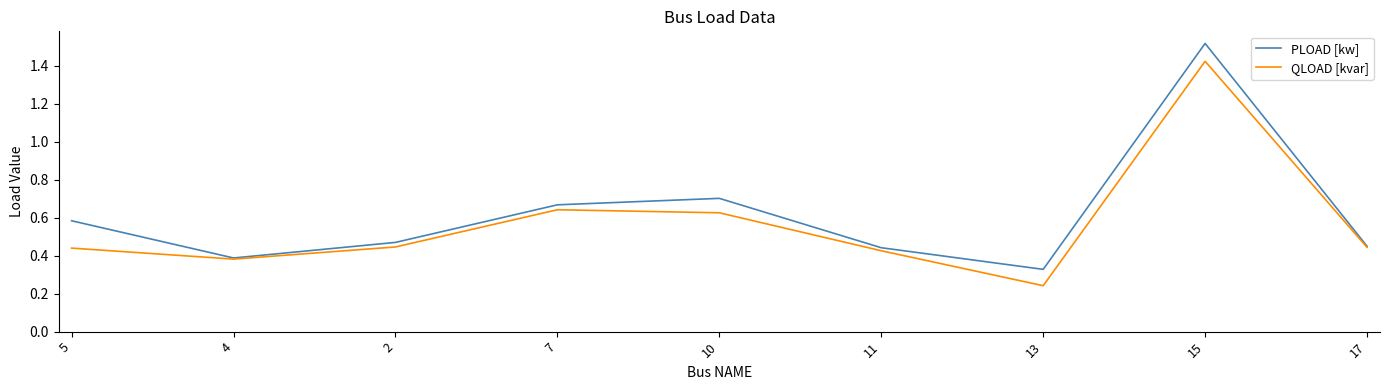

At which label is QLOAD [kvar] closest to 0?

13